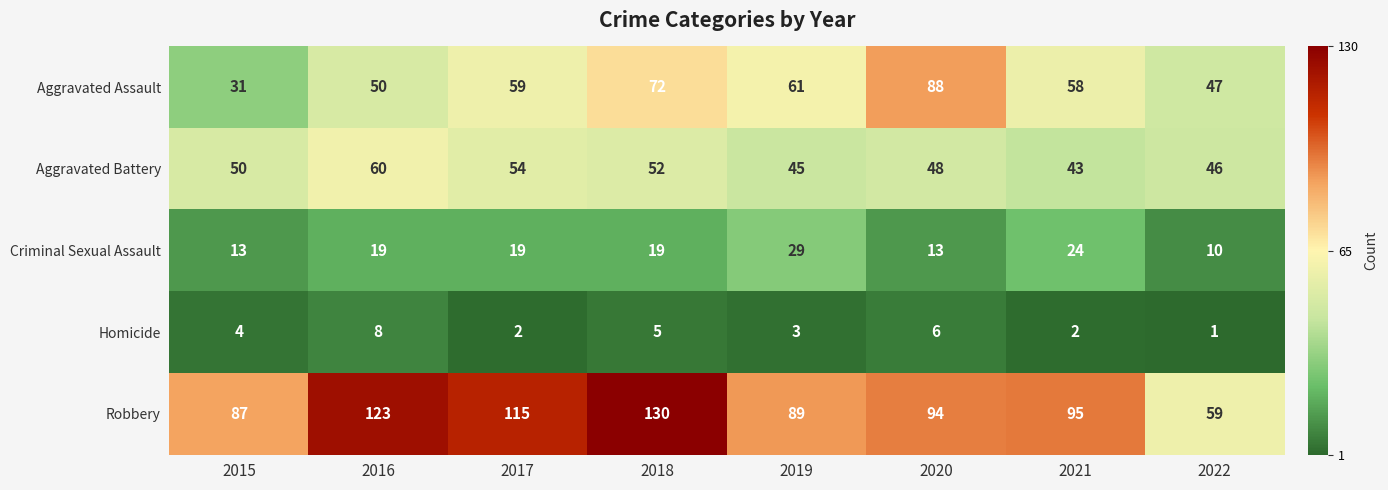

Which series has the largest total across all categories?

Robbery